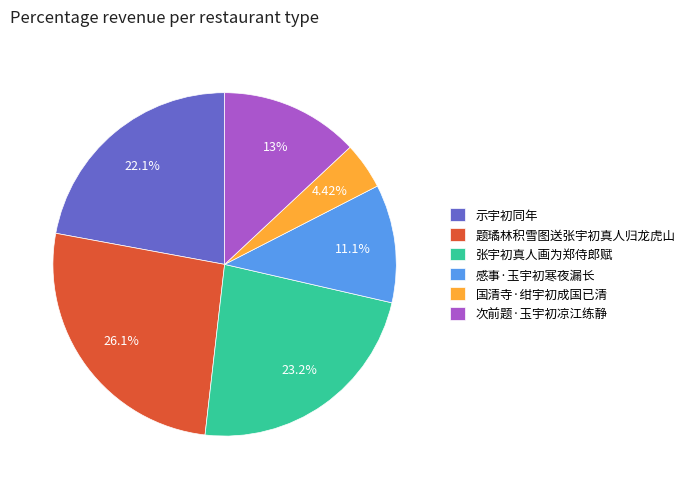

Approximately how many times larger is the value at 次前题·玉宇初凉江练静 compared to 感事·玉宇初寒夜漏长?

1.2